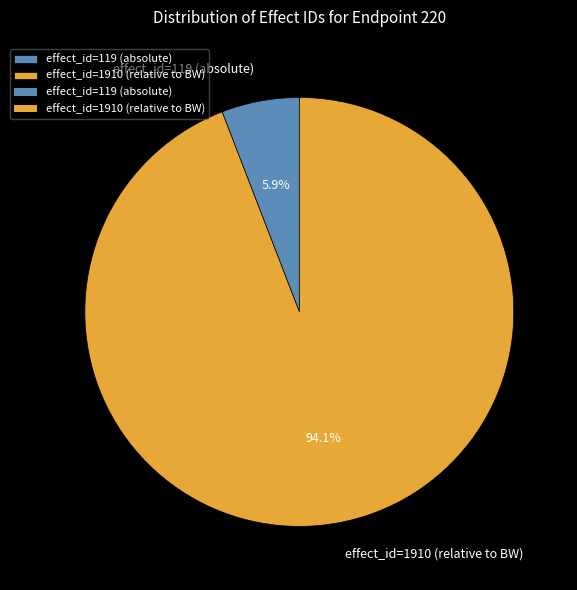

What is the largest slice in the pie chart?

effect_id=1910 (relative to BW)